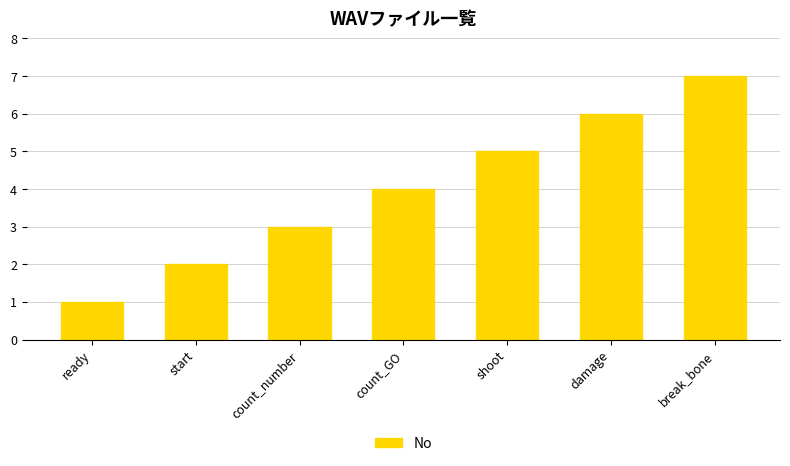

Which has a higher value, ready or damage?

damage